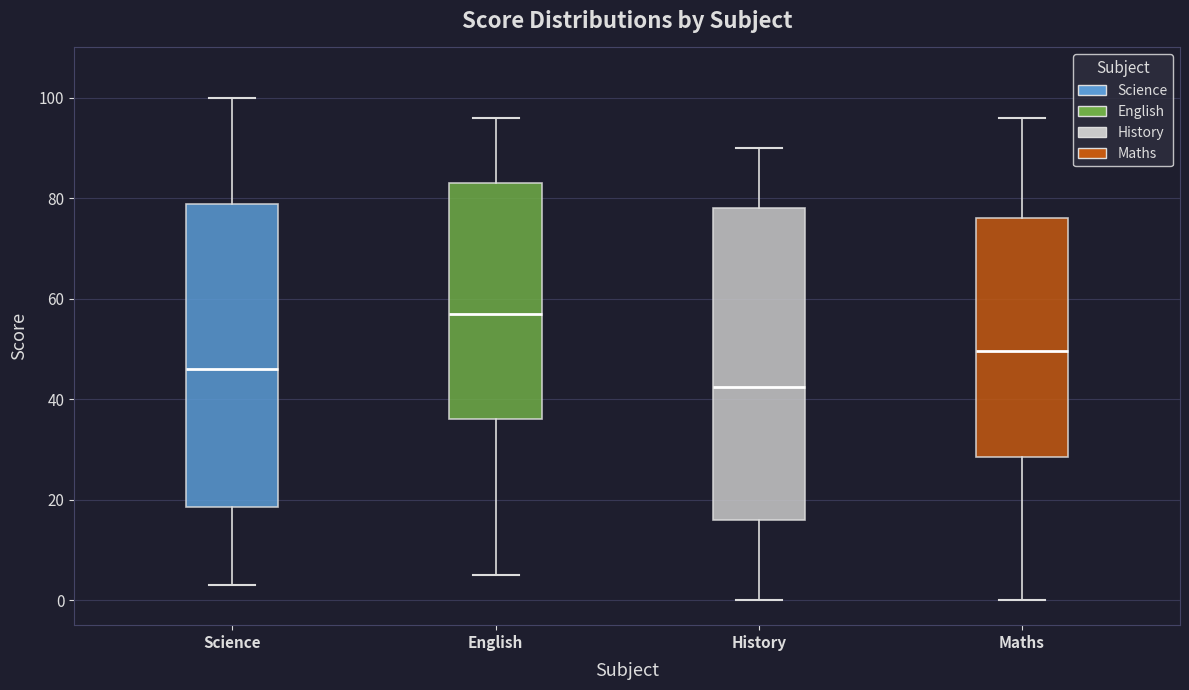

Which box's median line is the lowest?

History